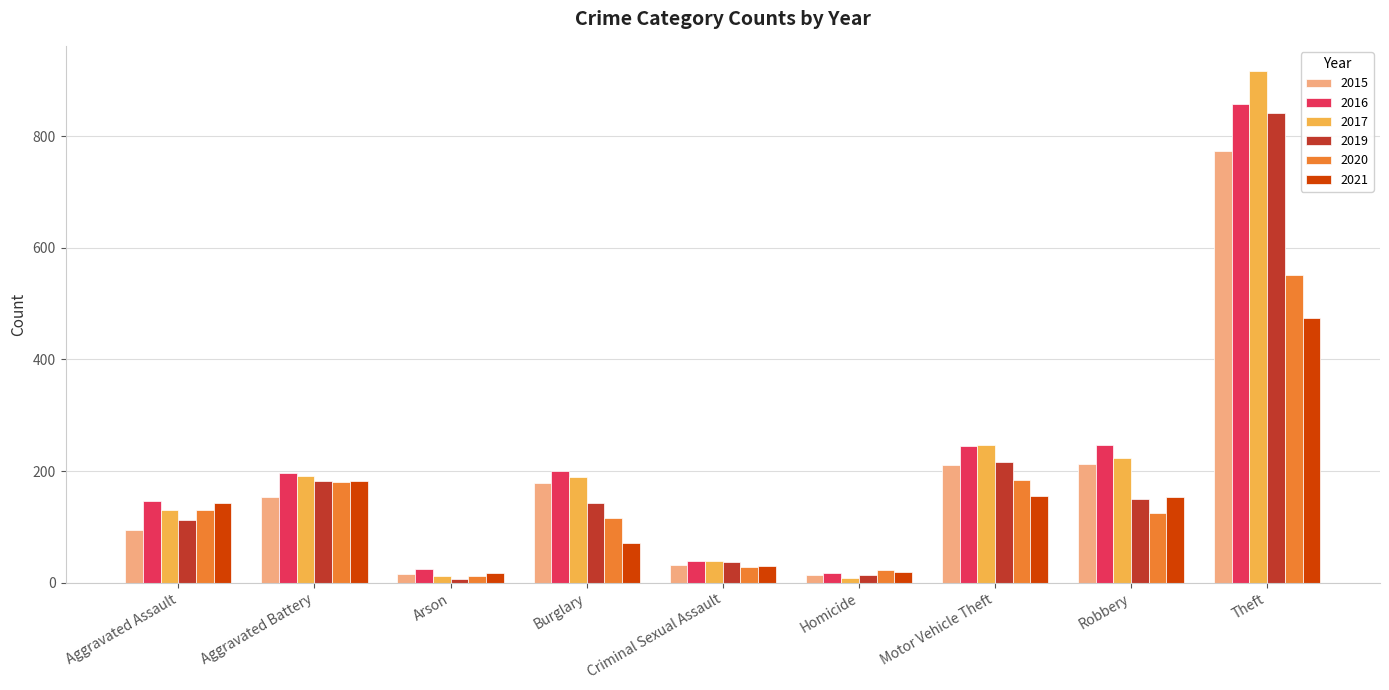

Is the value of 2016 at Theft greater than the value of 2015 at Criminal Sexual Assault?

Yes